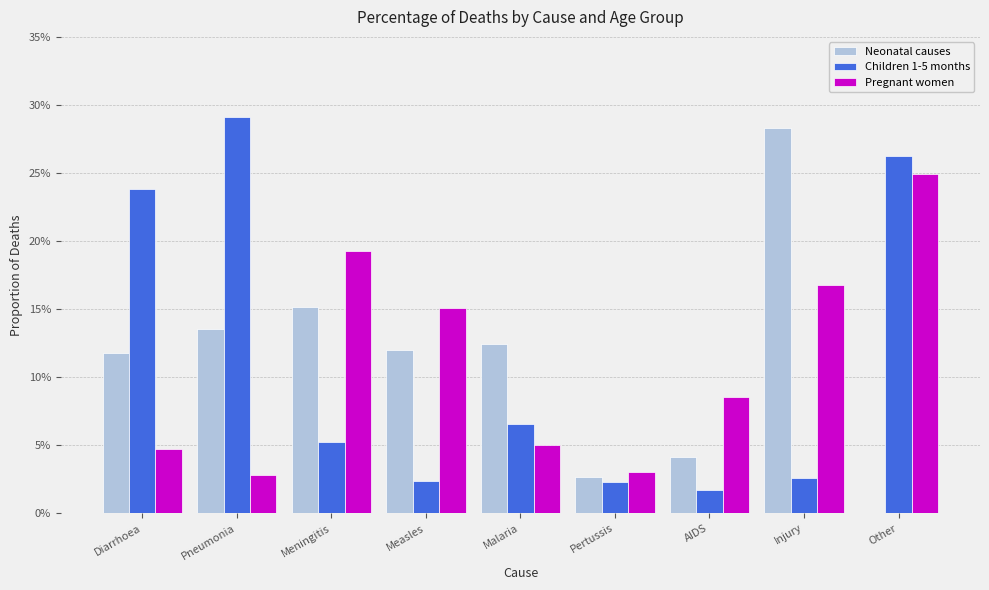

What is the label of the 7th bar from the left?

AIDS